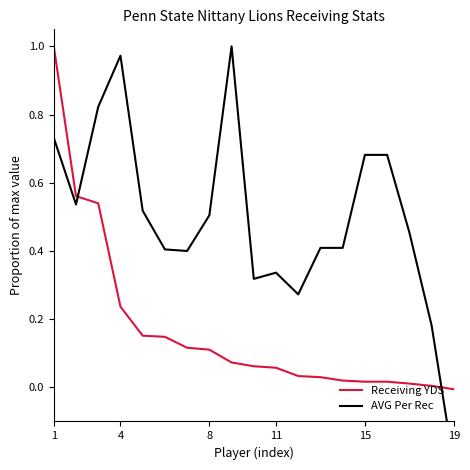

How many lines are shown in the chart?

2